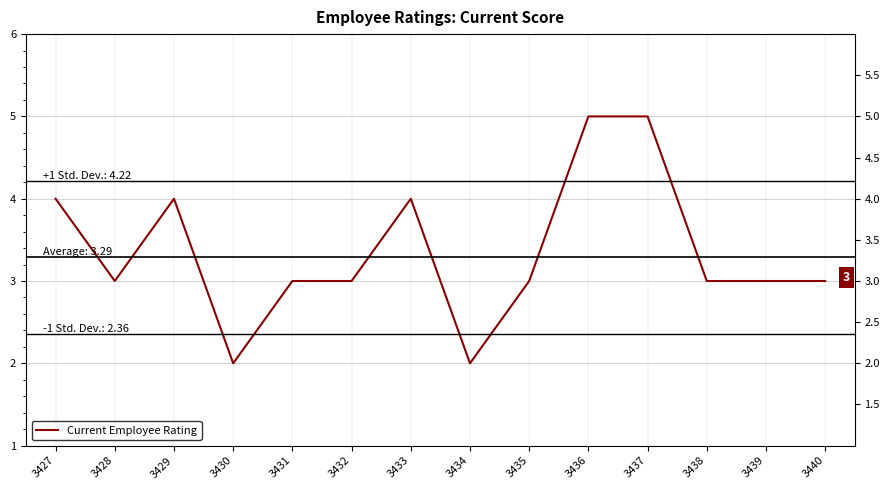

The chart shows a value of 3 at 3438. True or false?

True